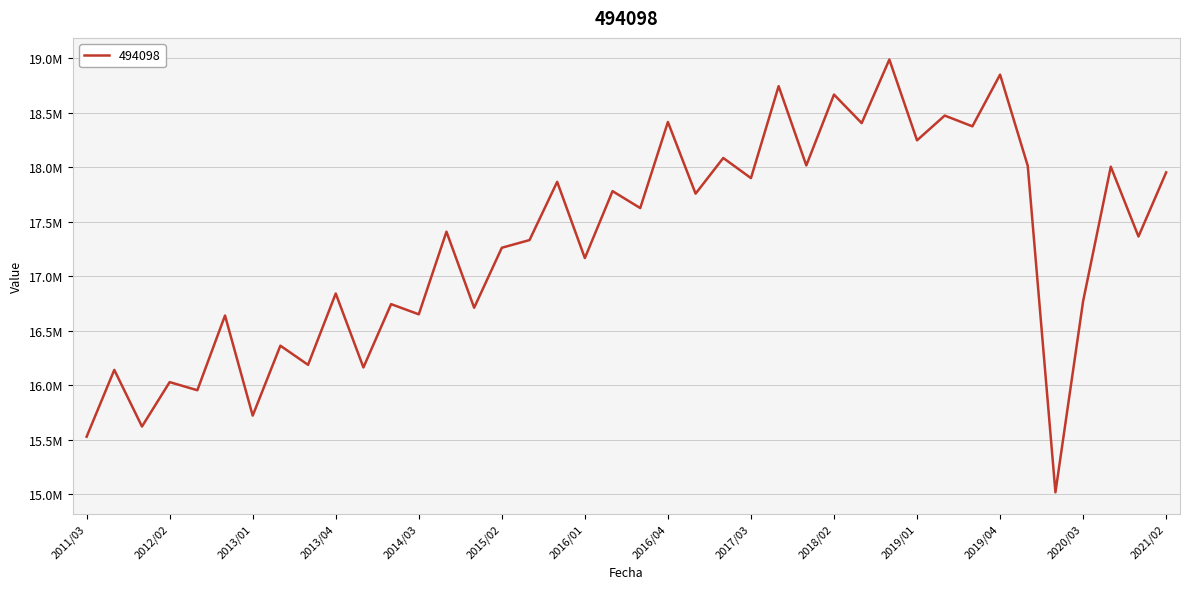

Does the chart have visible grid lines?

Yes